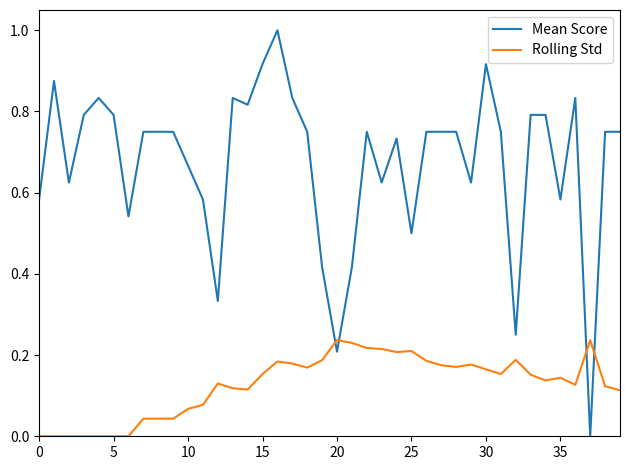

List the series in order of their peak value, highest first.

Mean Score, Rolling Std